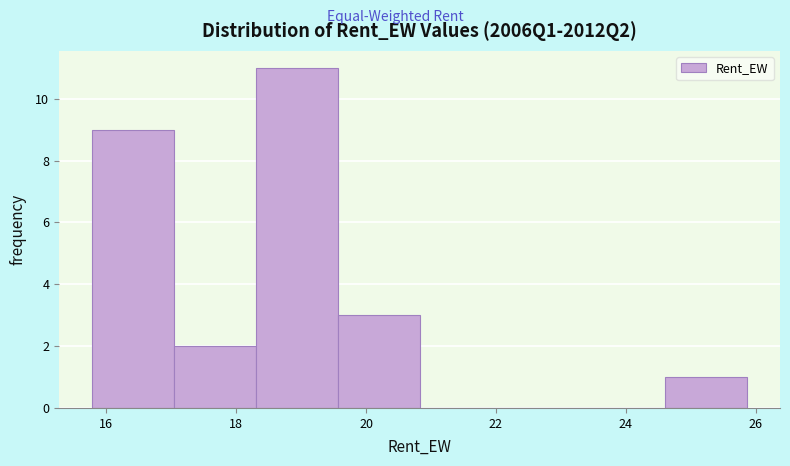

How tall is the bar that spans 15.8 to 17.0 on the x-axis? Neither the bar edges nor the heights are printed on the chart, so give them approximately, as read against the axes.

9